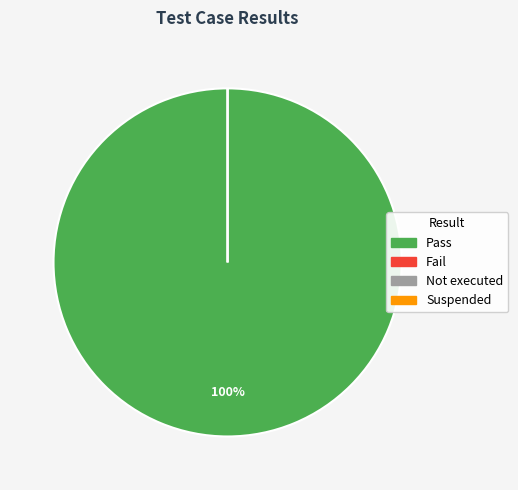

Between Pass and Suspended, which is larger?

Pass